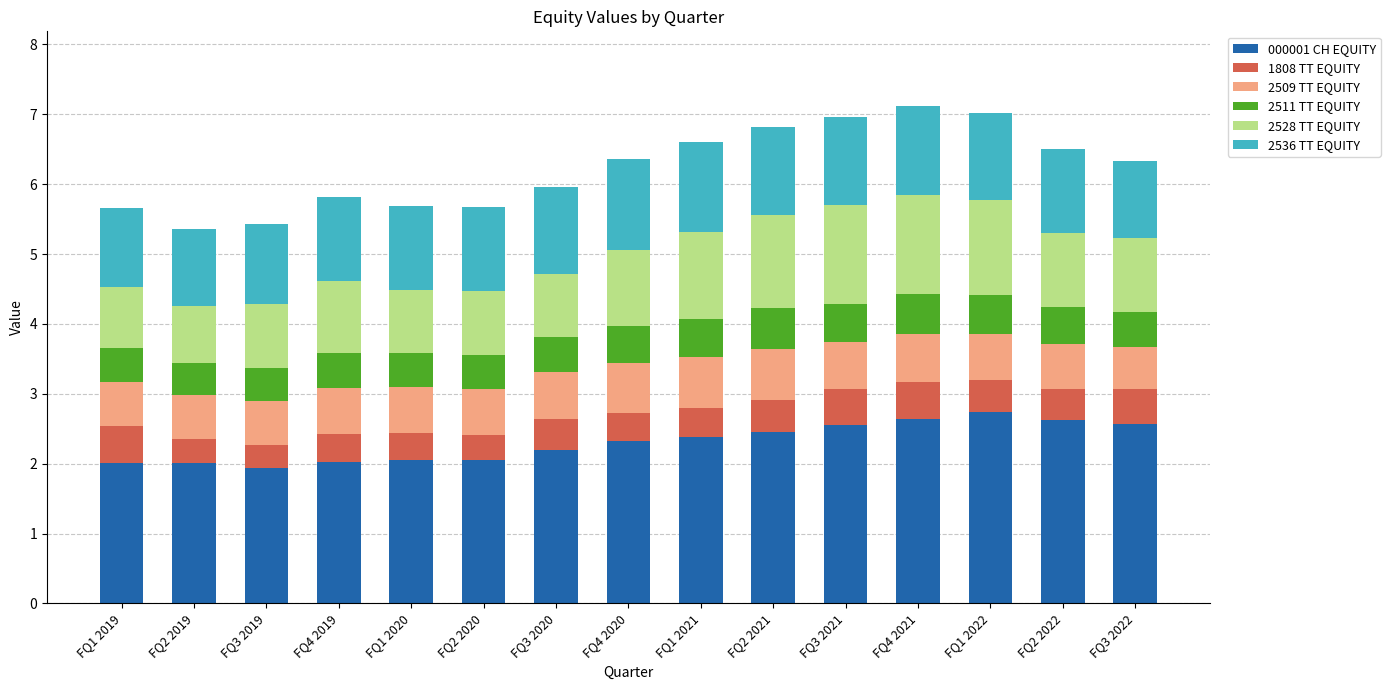

What is the difference between the second highest and second lowest values in the 000001 CH EQUITY series?

0.6